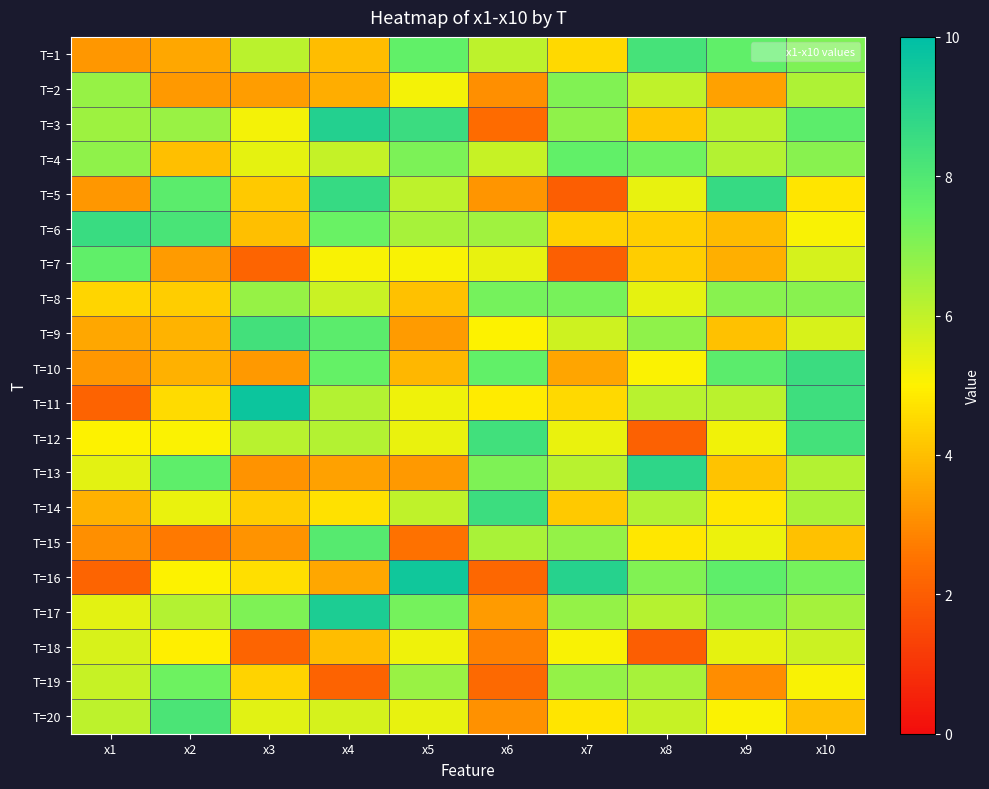

How many data points does each series have?

10